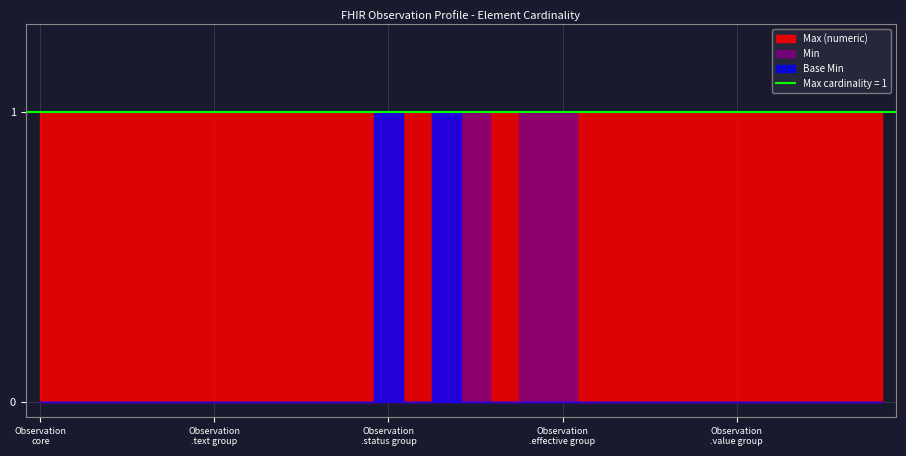

True or false: Min and Max (numeric) cross at least once.

False